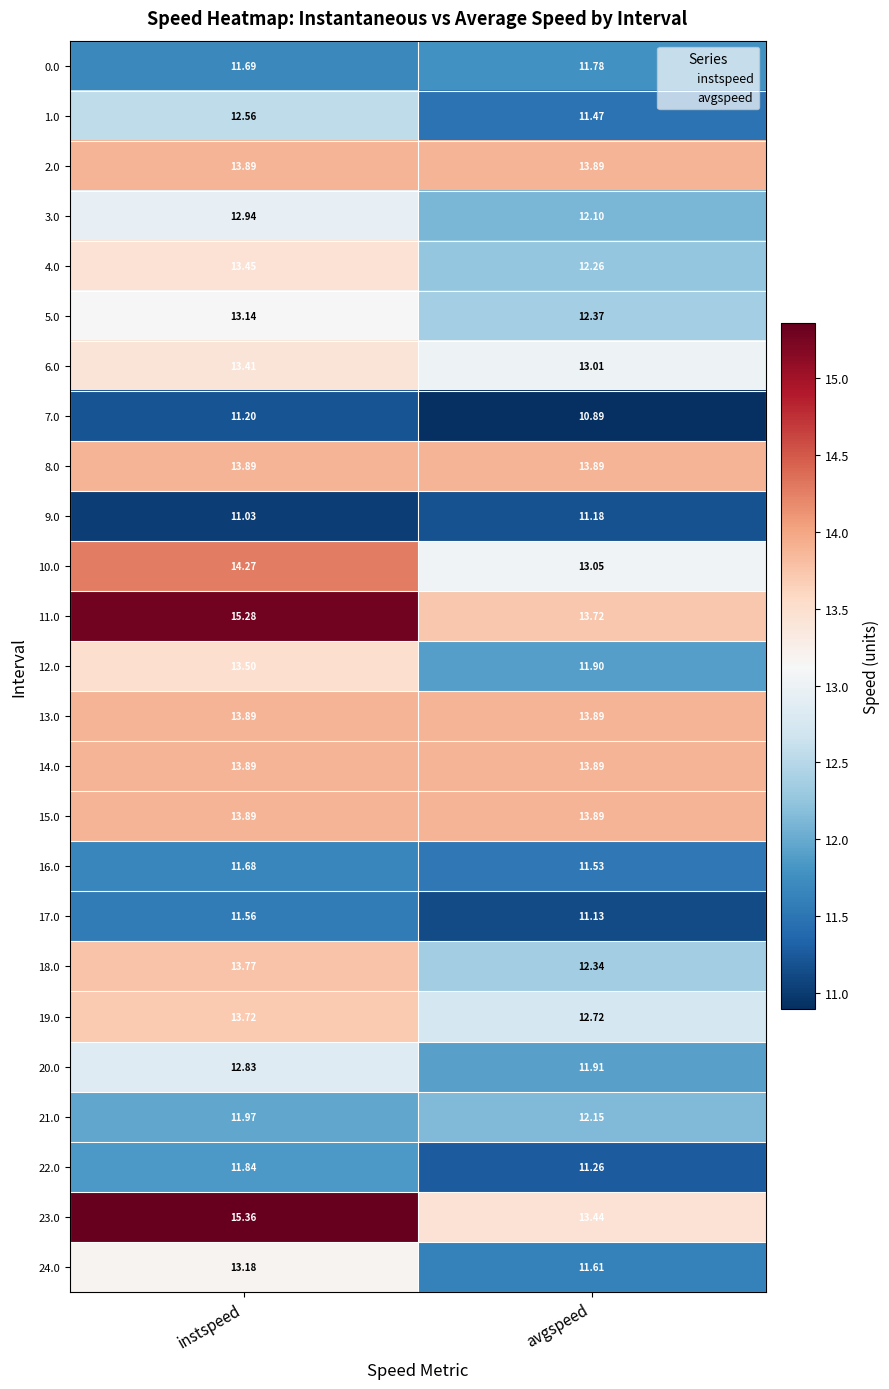

How many values in the 12.0 series are below 13?

1